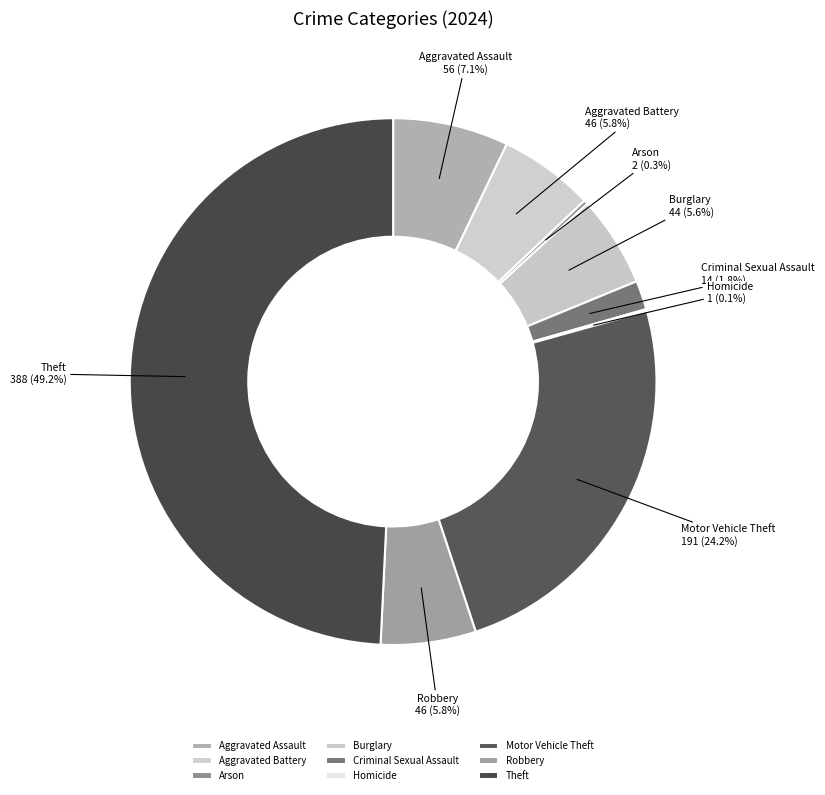

Is there any slice that represents more than half of the pie?

No